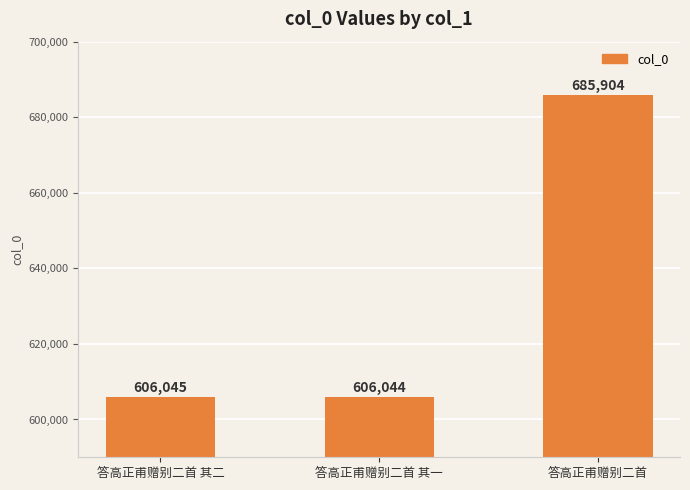

Rank the categories by value from highest to lowest.

答高正甫赠别二首, 答高正甫赠别二首 其二, 答高正甫赠别二首 其一